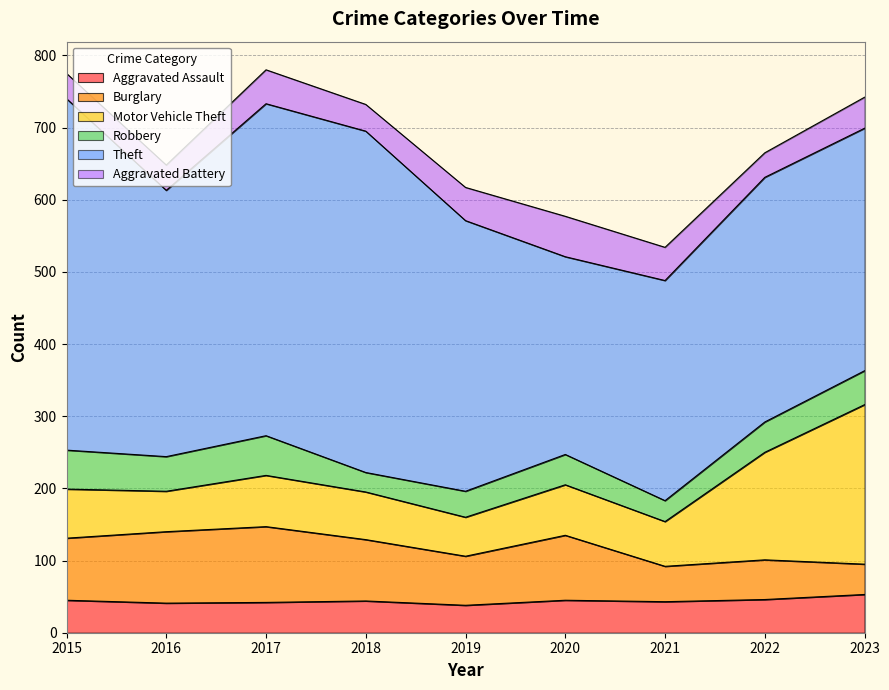

Read the Aggravated Battery value at 2017, to the nearest 10.

50